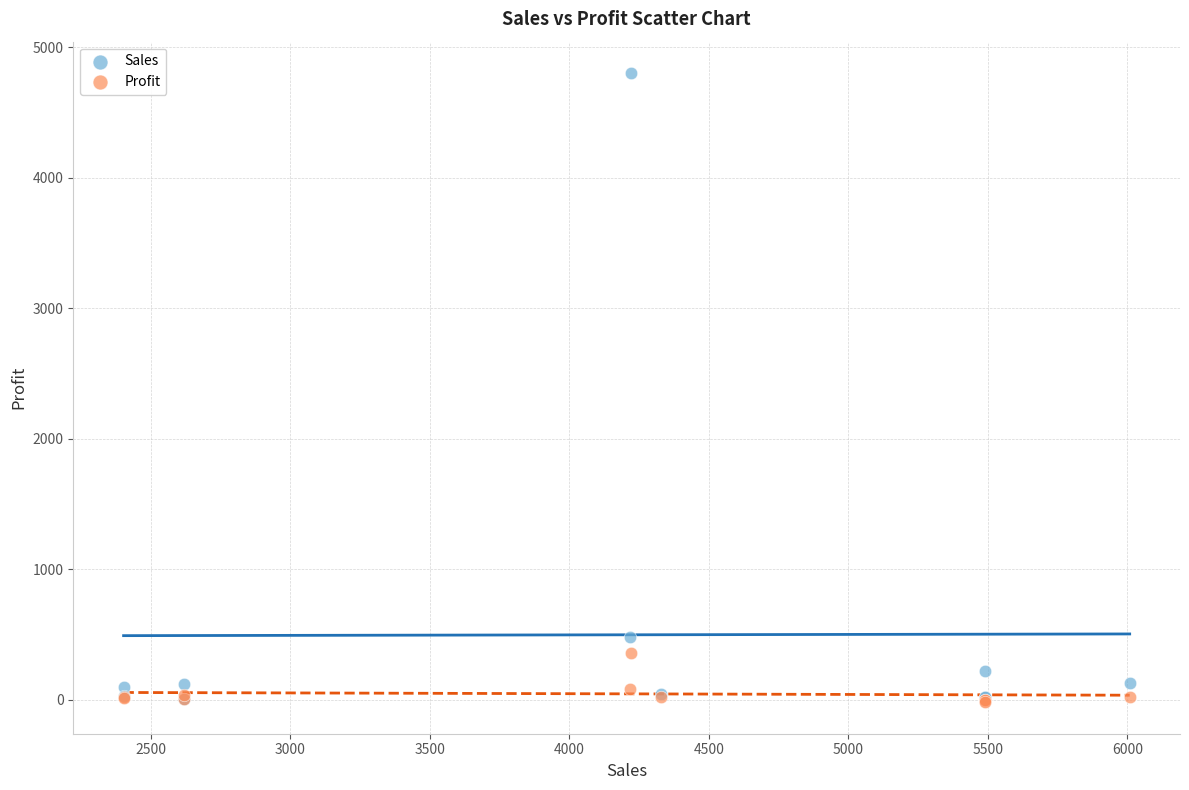

What are all the series names shown in the legend?

Sales, Profit